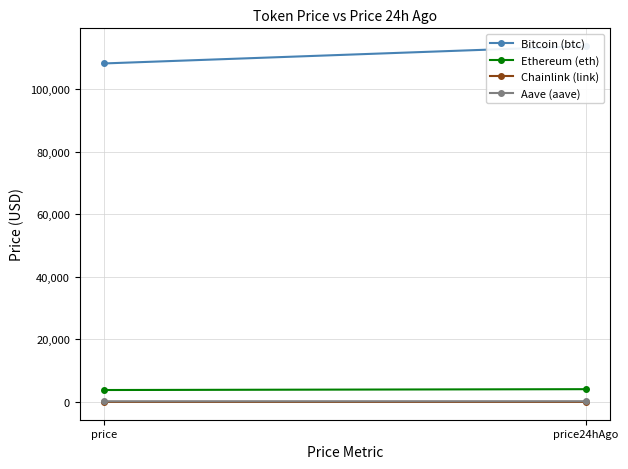

What is the value of the Aave (aave) point at the 2nd from the left?

236.1